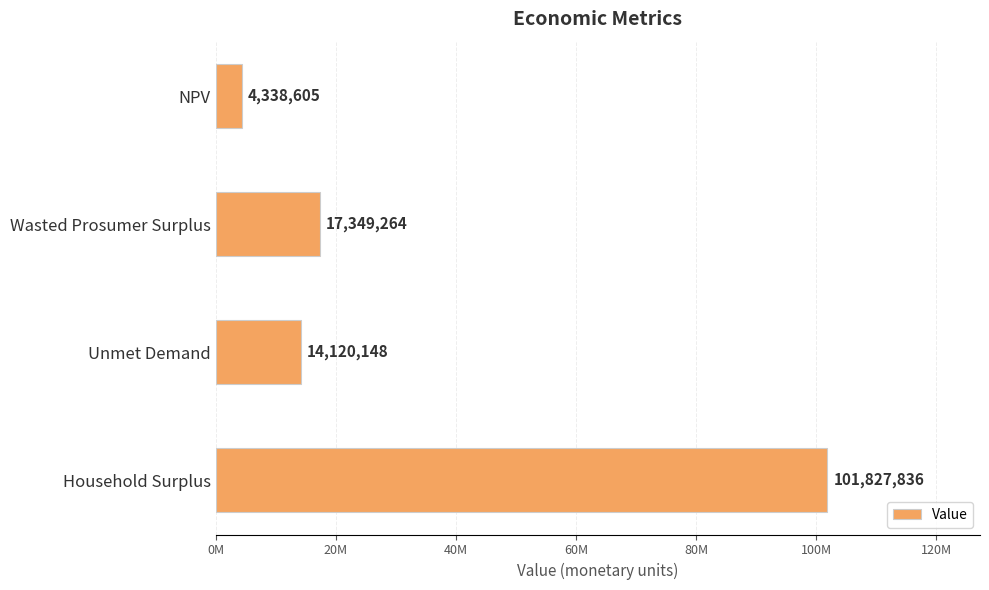

Which label corresponds to the smallest value in the chart?

NPV